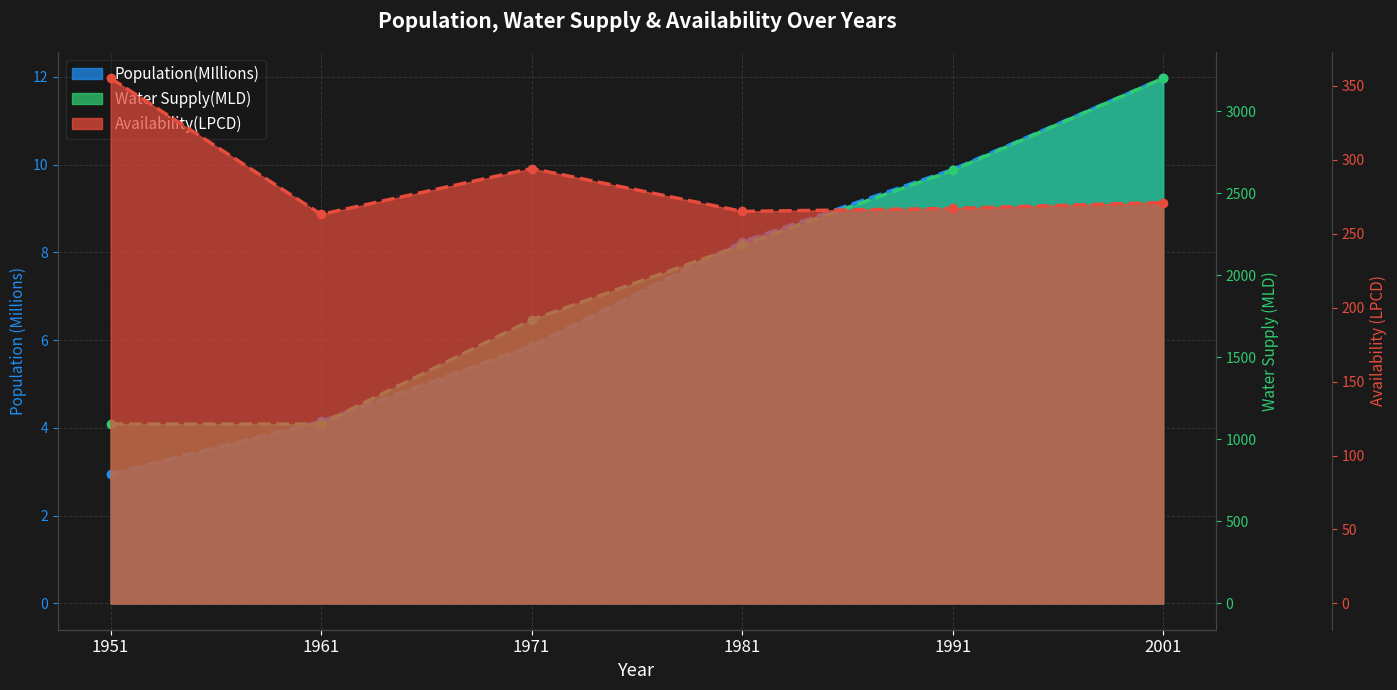

What value does the Availability(LPCD) line series have at 1961?

263.0